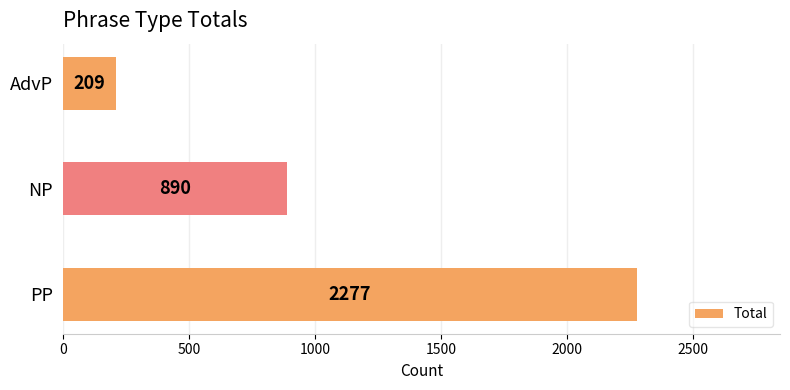

What is the maximum value shown in the chart?

2277